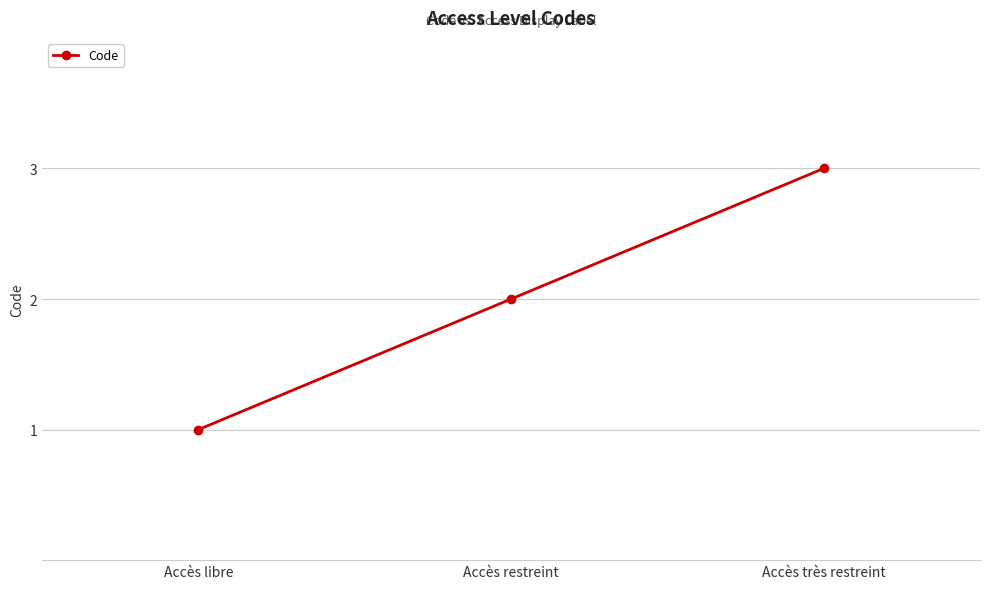

Rank the categories by value from lowest to highest.

Accès libre, Accès restreint, Accès très restreint